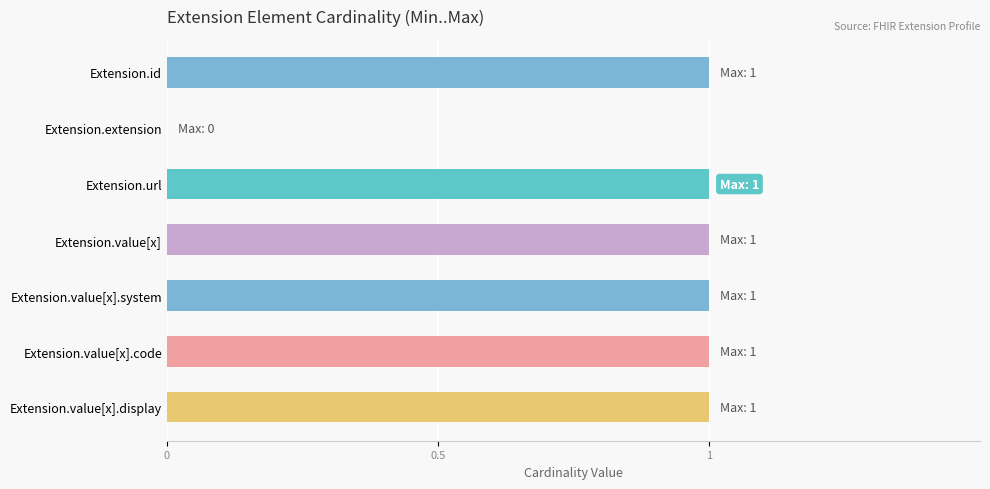

The chart shows a value of 1 at Extension.id. True or false?

True